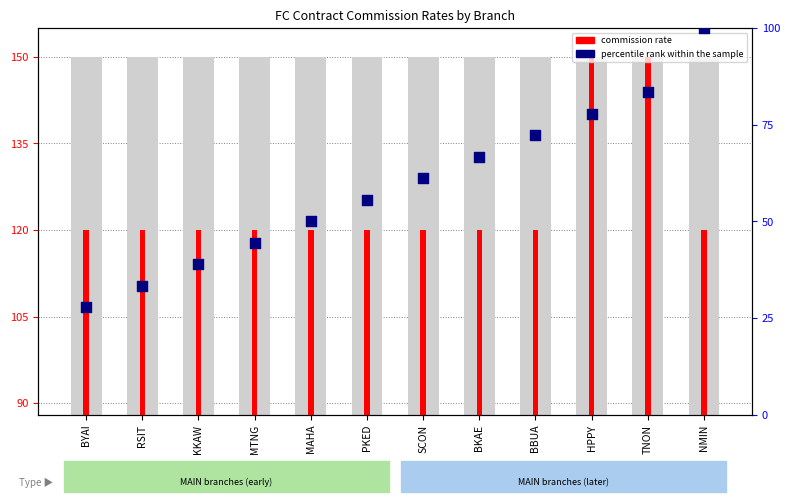

Is the value of percentile rank within the sample at KKAW greater than the value of commission rate at MTNG?

No